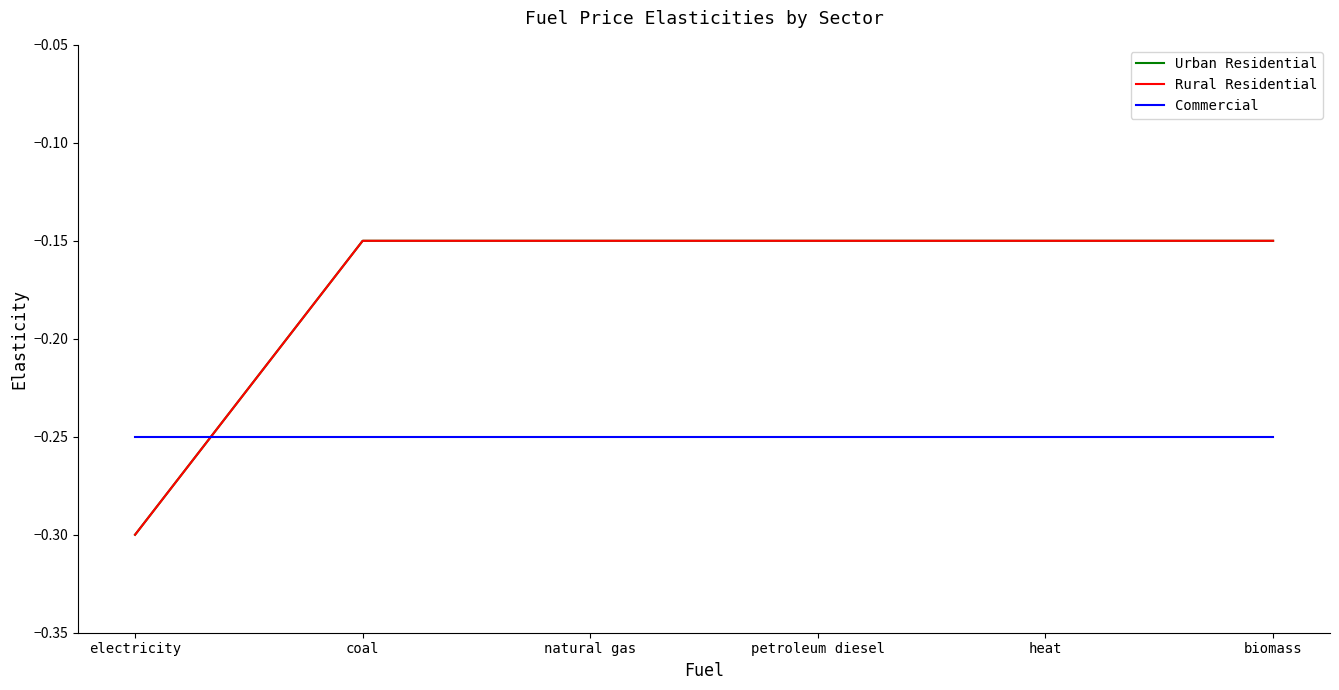

Is it true that Urban Residential equals -0.1 at coal?

True